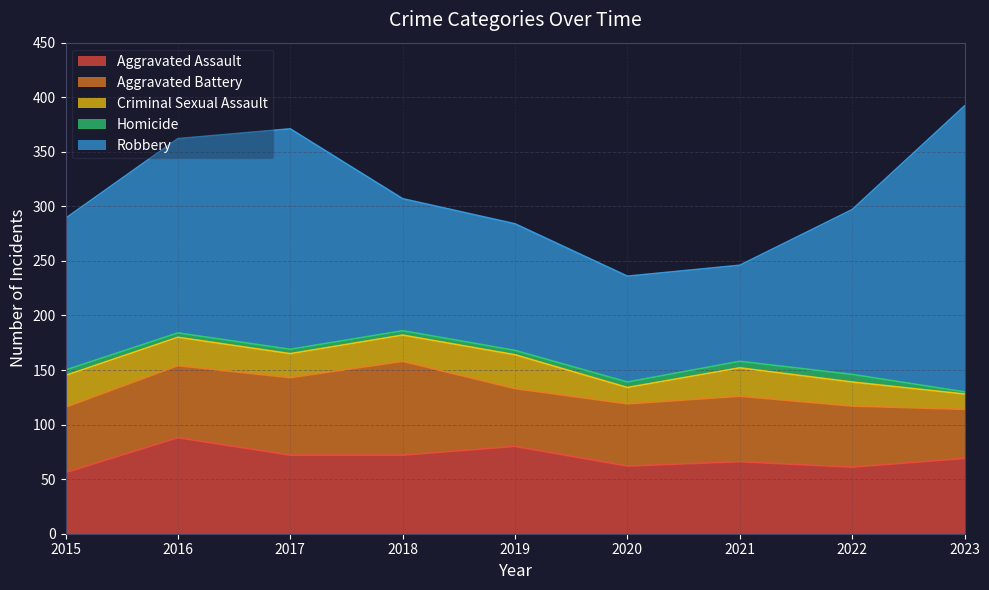

Reading left to right, transcribe all the data shown in this chart.

Aggravated Assault: 56	88	72	72	80	62	66	61	69
Aggravated Battery: 60	66	71	86	53	57	60	56	45
Criminal Sexual Assault: 29	26	22	24	31	15	26	22	14
Homicide: 5	4	4	4	4	5	6	7	2
Robbery: 139	178	202	121	116	97	88	151	262